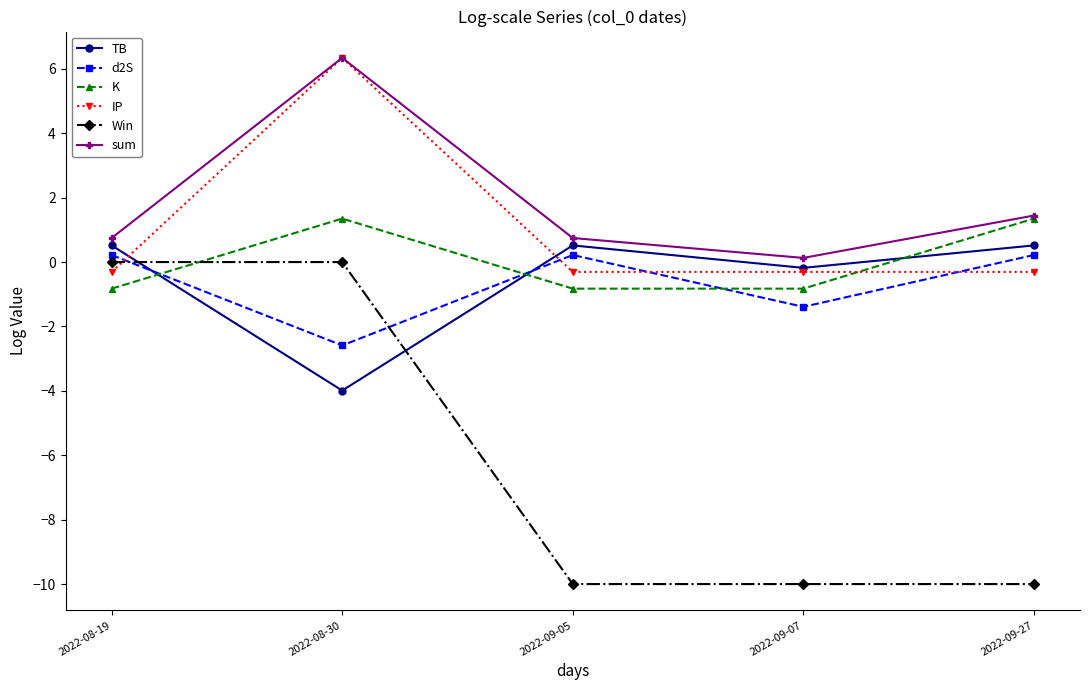

Is it true that sum equals 0.1 at 2022-09-07?

True